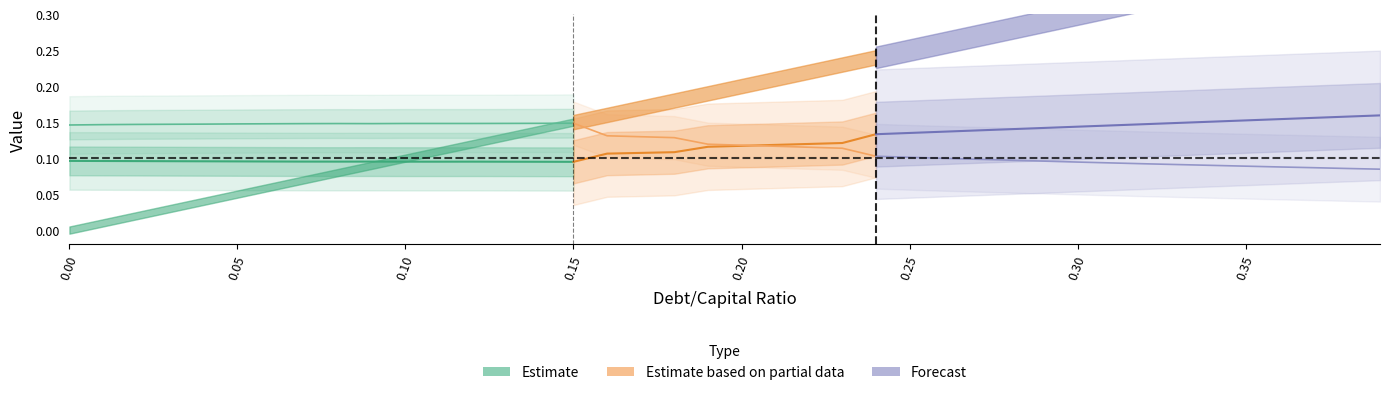

What value does the cost_capital series have at 0.11?

0.1